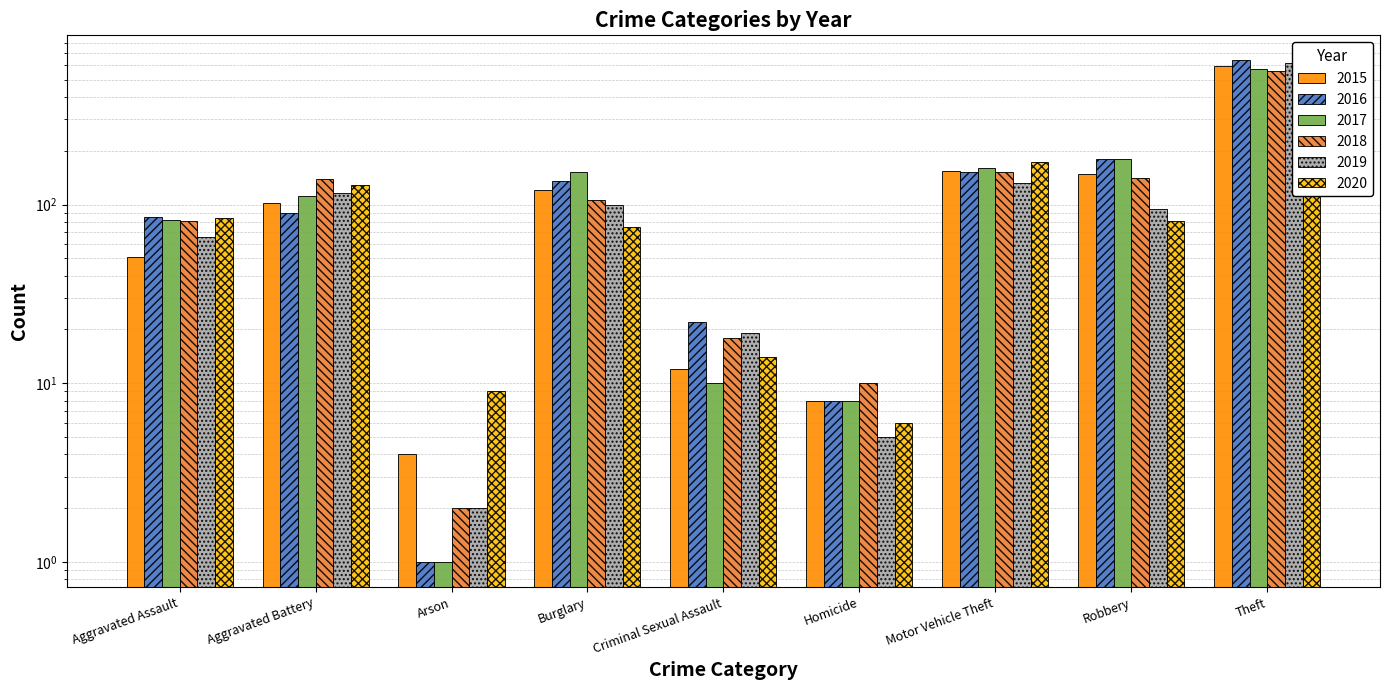

How many bars are there in total?

54